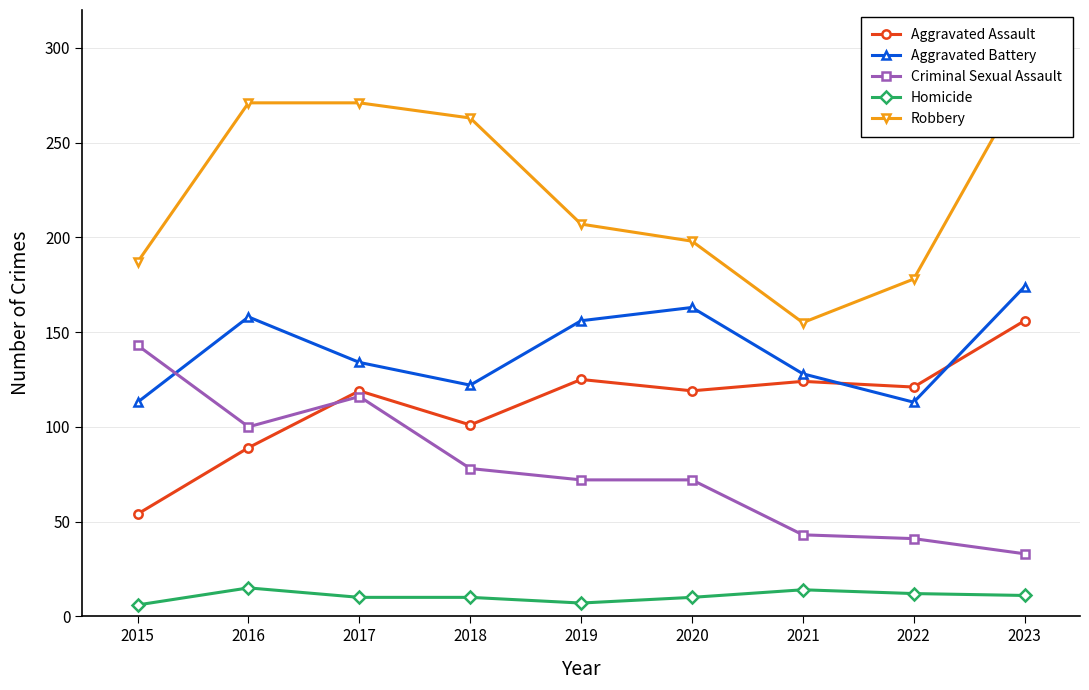

Count the number of categories in the chart.

9